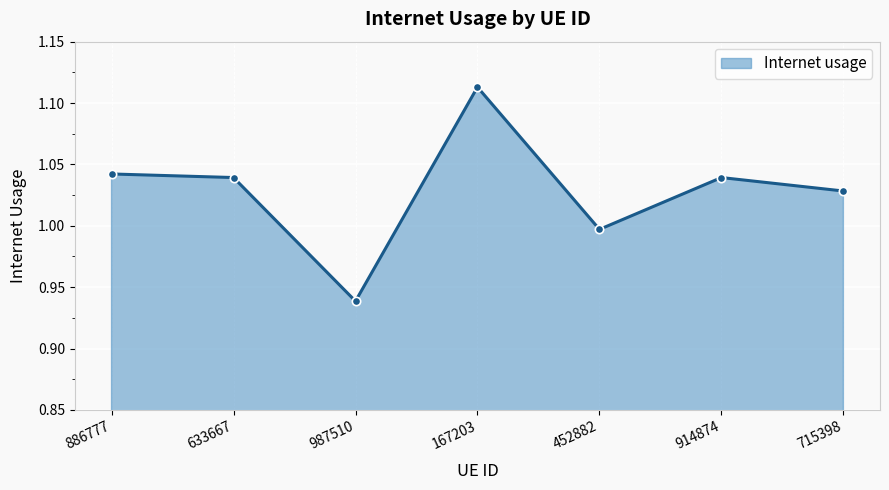

How many data points are less than 1?

2